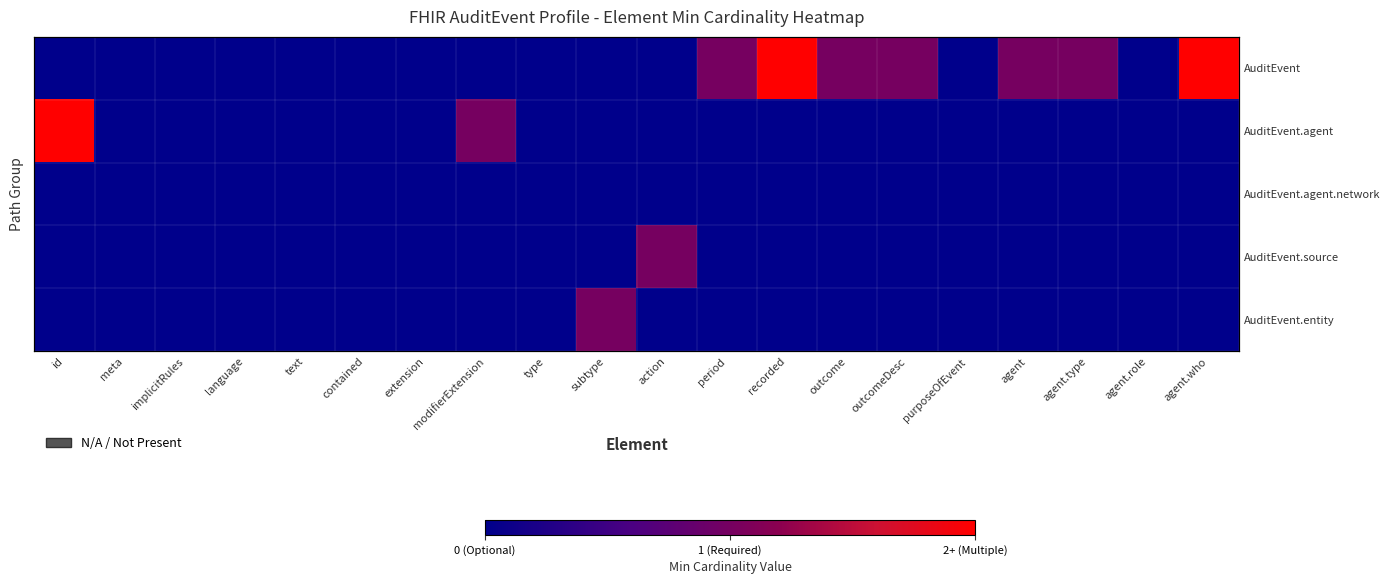

What is the greatest value displayed?

2